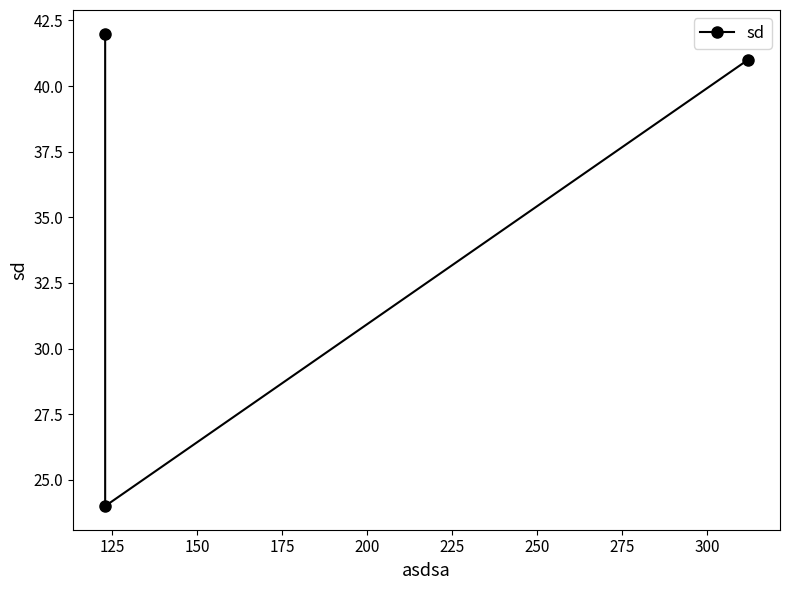

How many series are shown in this chart?

1